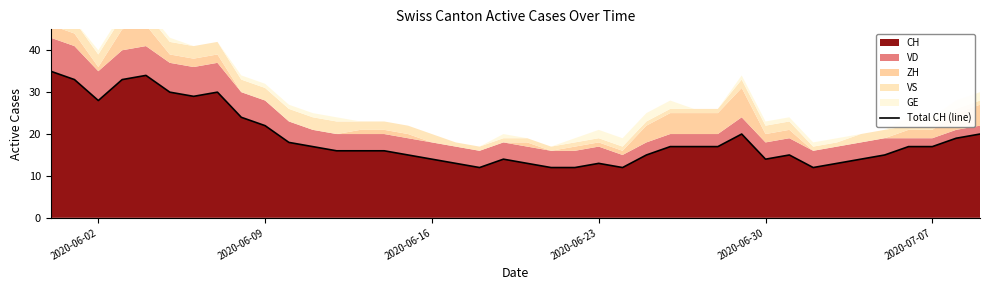

How many interior local valleys (lower than both neighbors) does the data have?

6